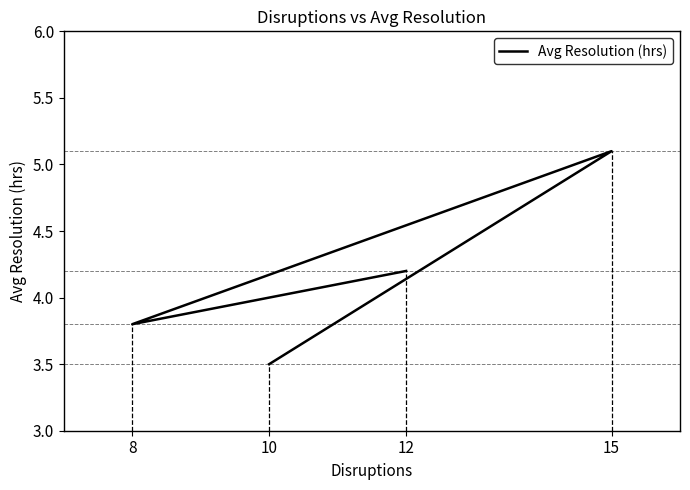

What is the maximum value shown in the chart?

5.1